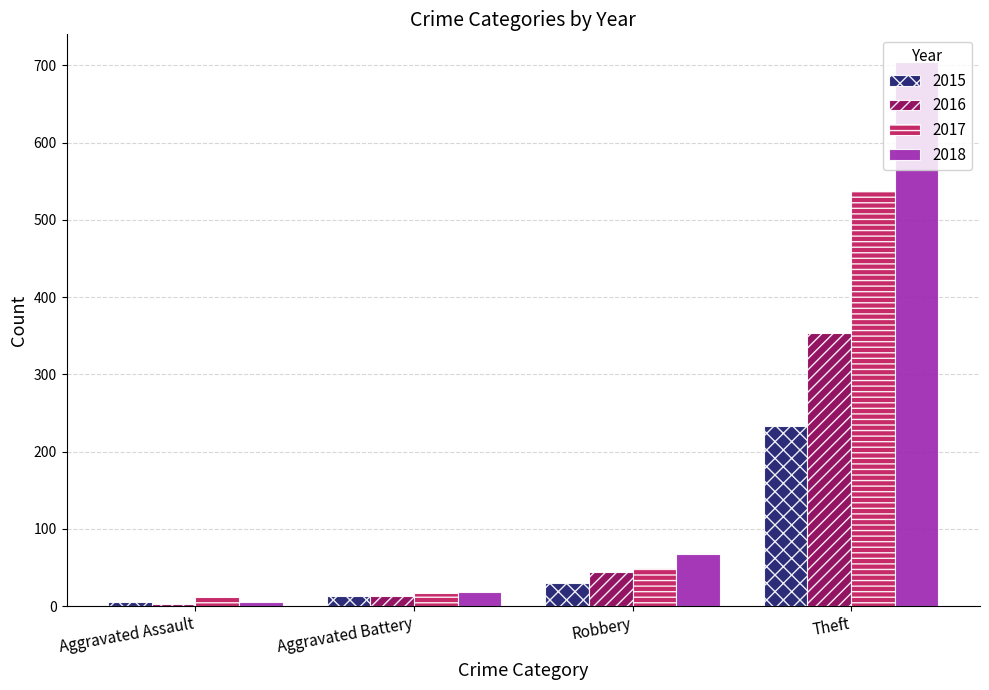

Rank the series by their maximum value, from highest to lowest.

2018, 2017, 2016, 2015